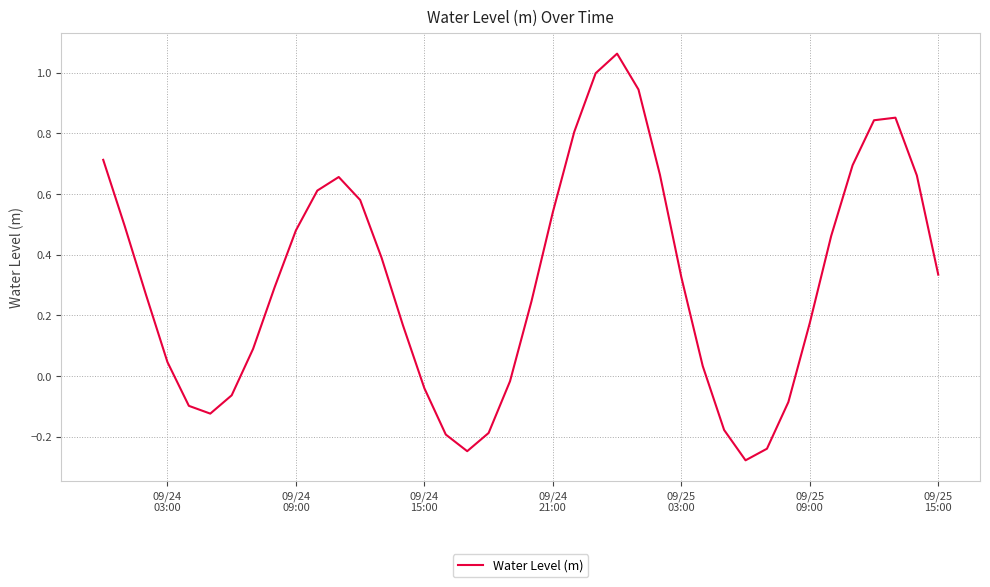

What is the difference between the maximum and minimum values?

1.3